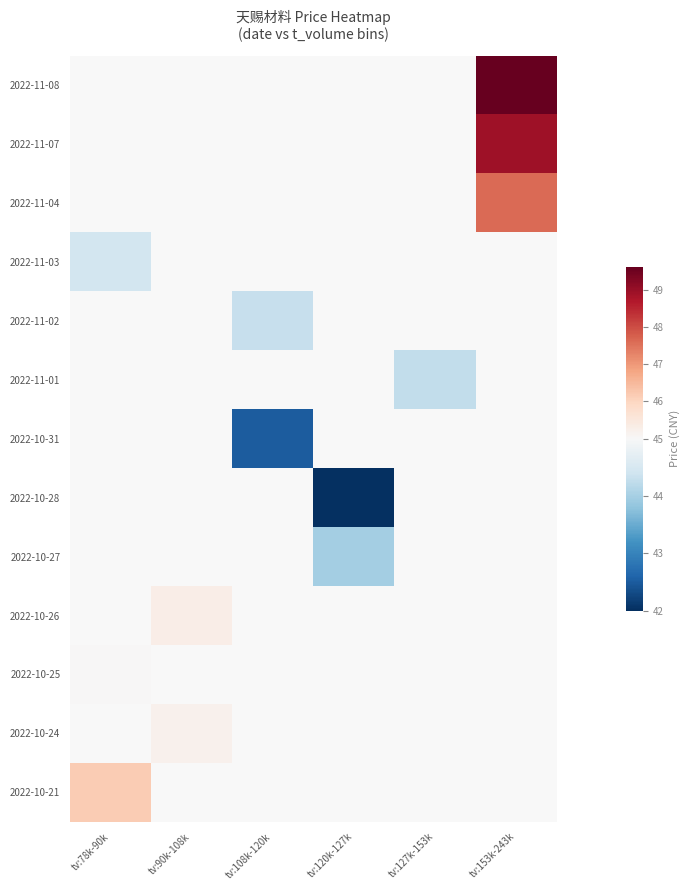

At which category does the chart reach its minimum across all series?

tv:120k-127k